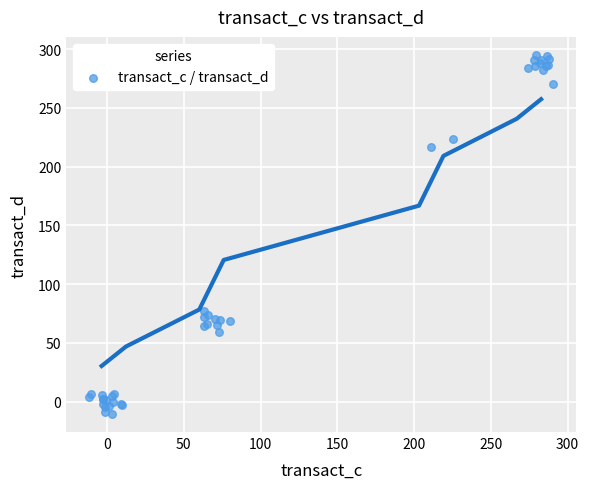

What Y value in the scatter plot is closest to 142?

77.3